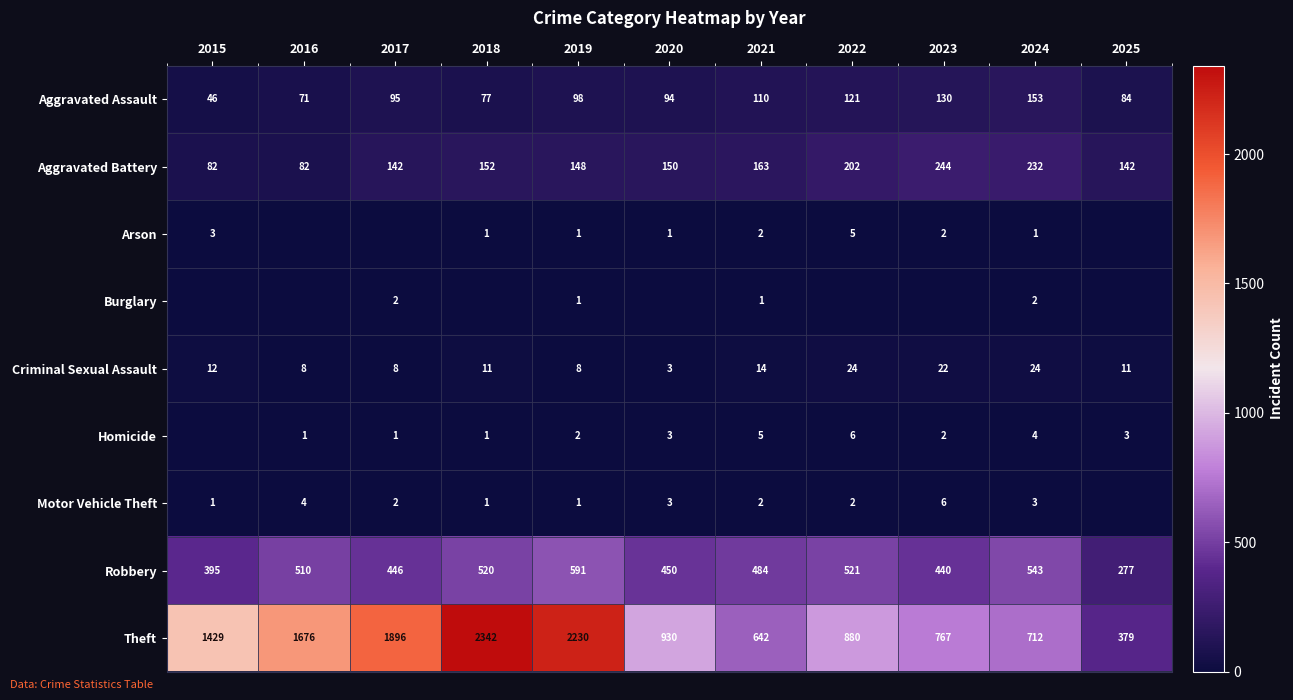

How many values in the Robbery series are below 484?

5